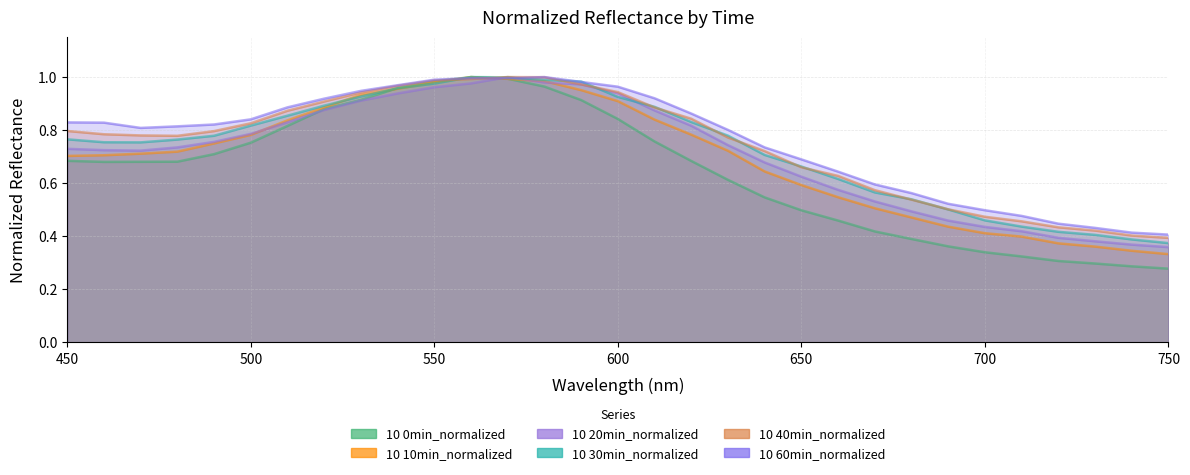

At how many categories does at least one series exceed 0?

31